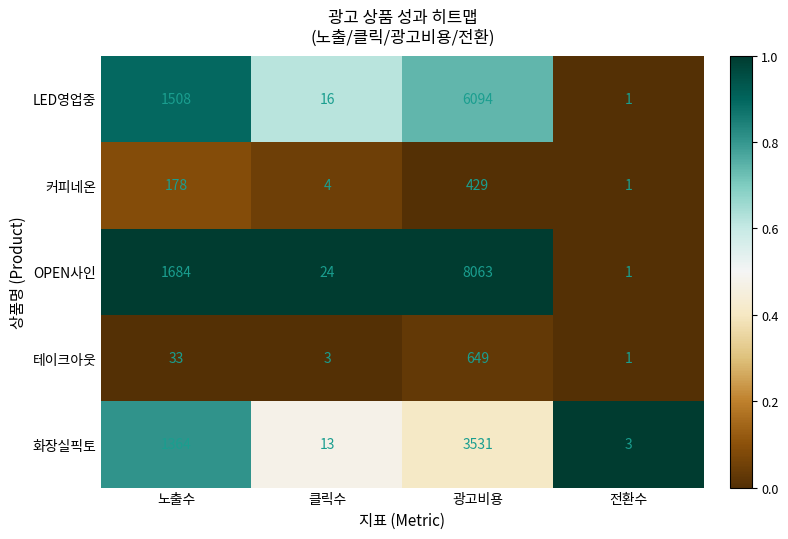

How many data points in OPEN사인 are less than 1684?

2